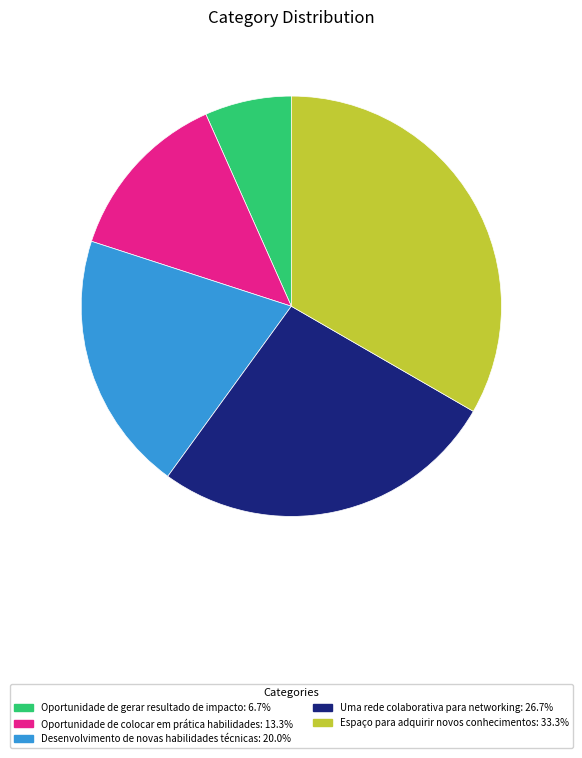

Do Oportunidade de colocar em prática habilidades: 13.3% and Oportunidade de gerar resultado de impacto: 6.7% together represent more than half of the pie?

No